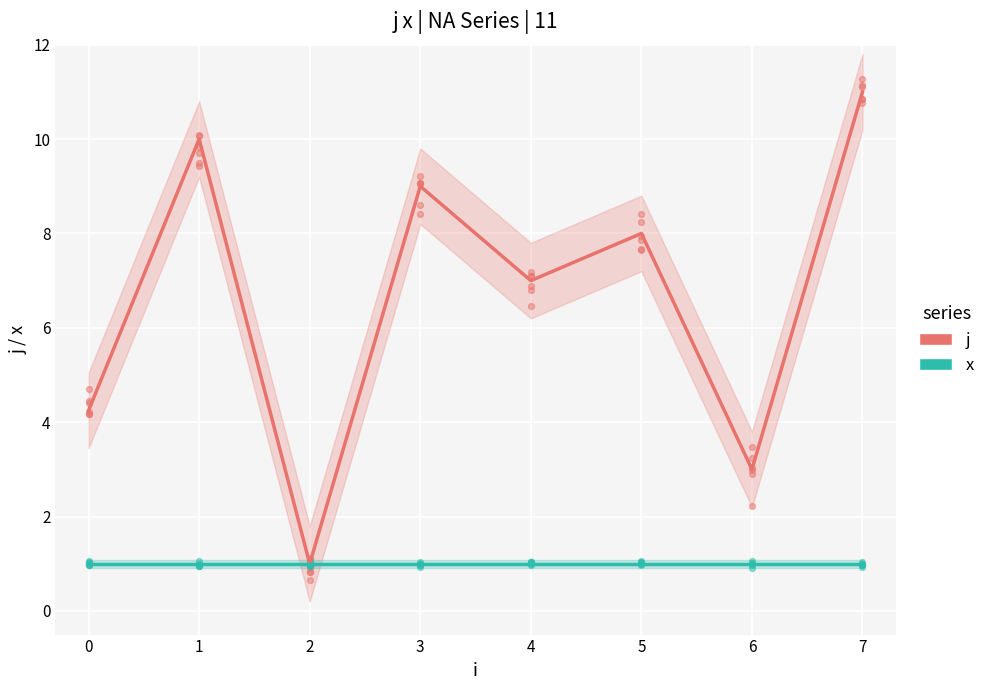

Which series contains the highest Y value?

j